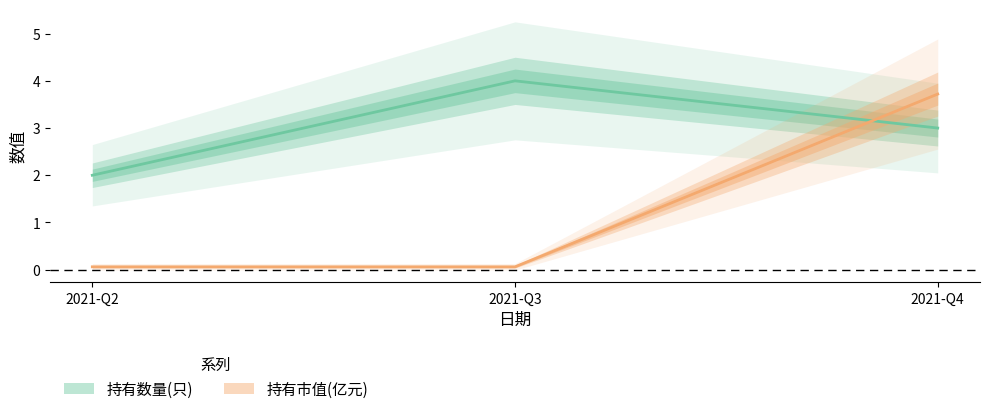

What is the difference between the maximum and minimum values in the 持有数量(只) series?

2.0